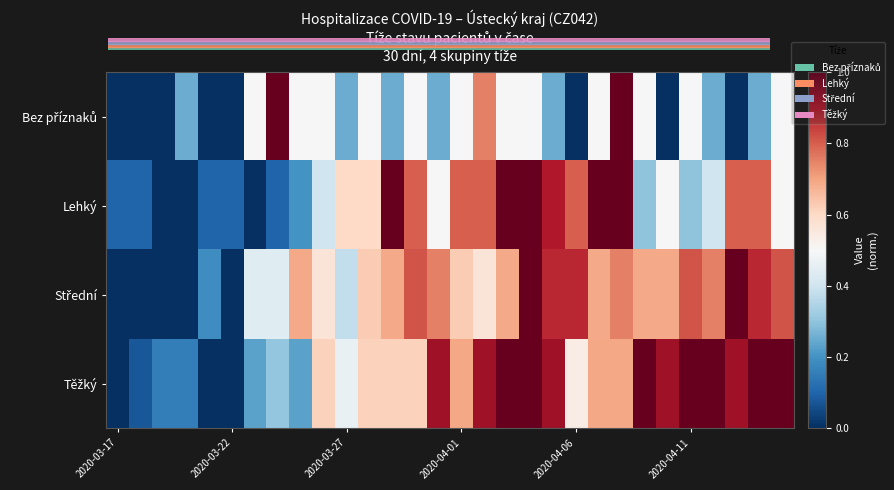

At which category does the chart reach its peak across all series?

7